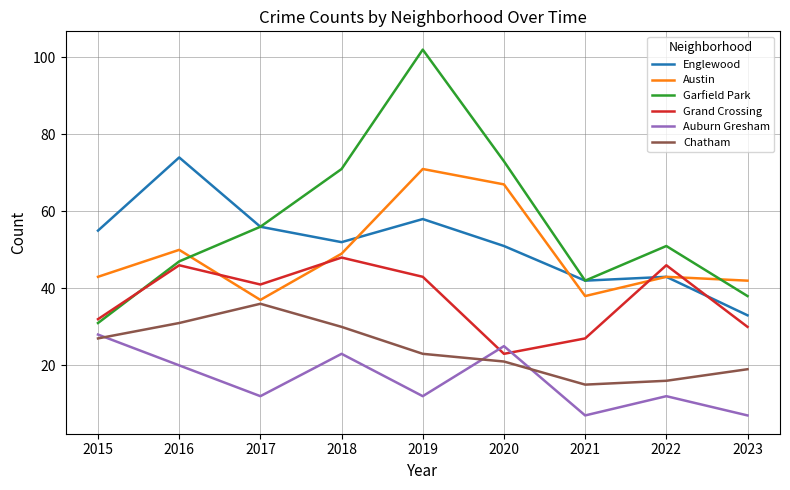

Which series has the largest range (max minus min)?

Garfield Park